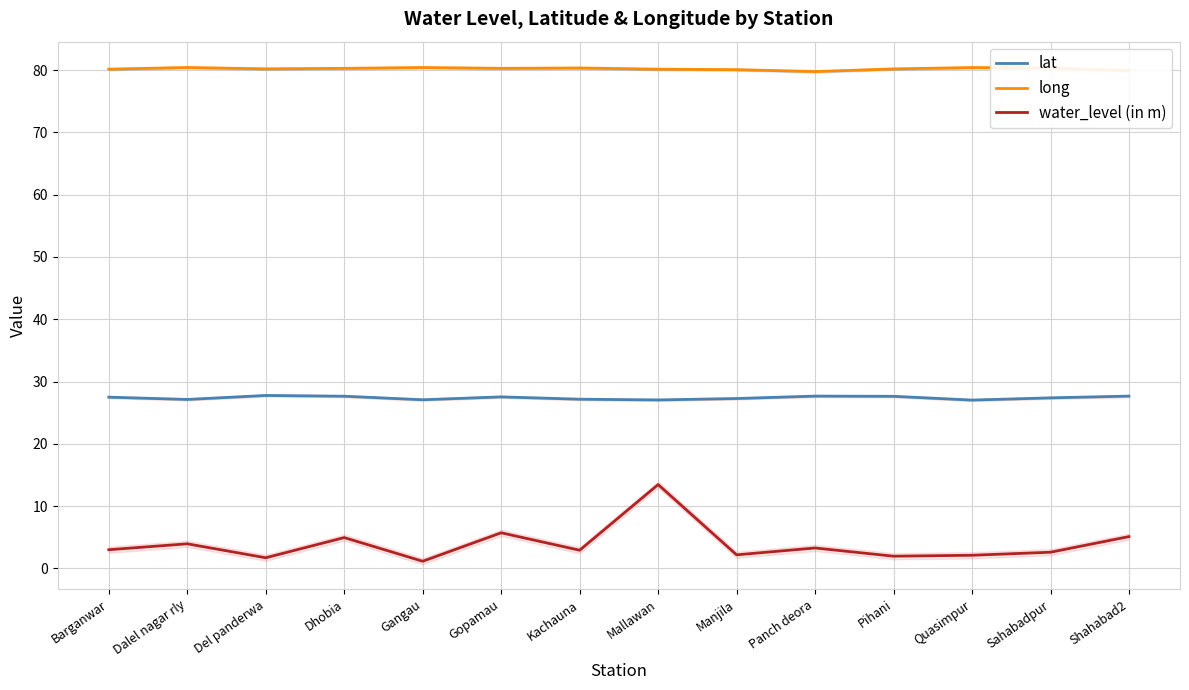

True or false: lat has more than 2 points higher than both neighbors.

True